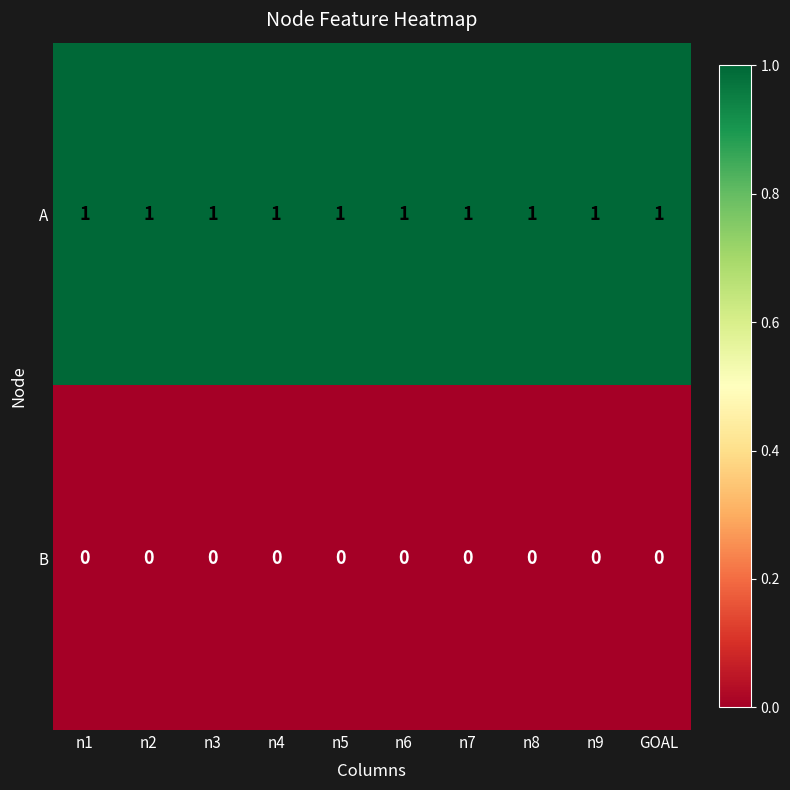

List the series in order of their overall mean, lowest first.

B, A